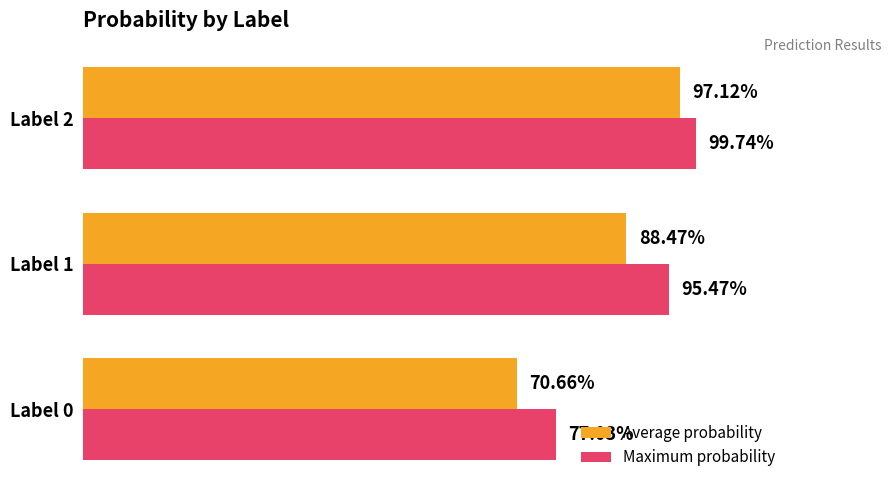

What are all the series names shown in the legend?

Average probability, Maximum probability